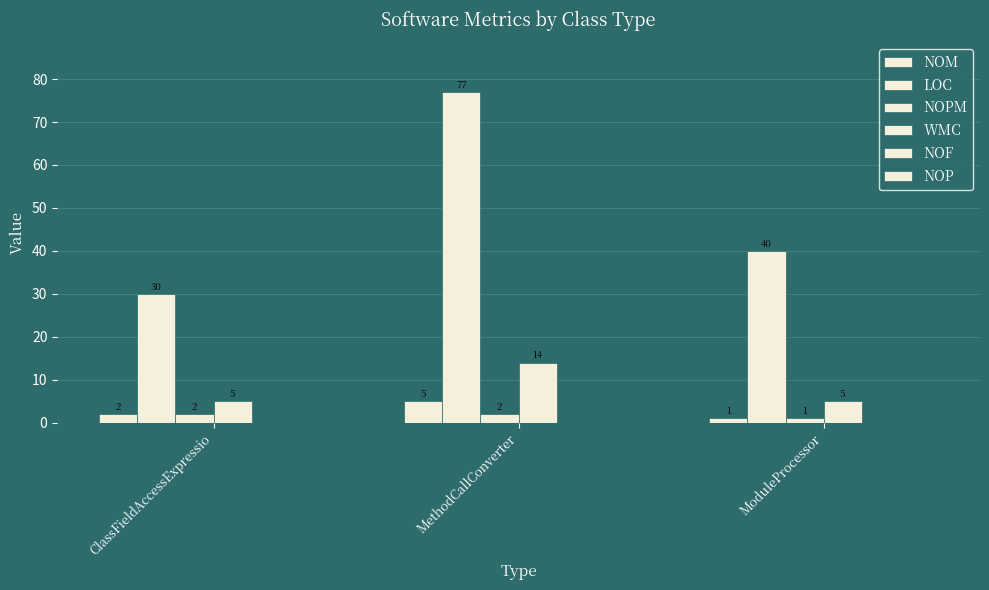

Count the number of categories in the chart.

3